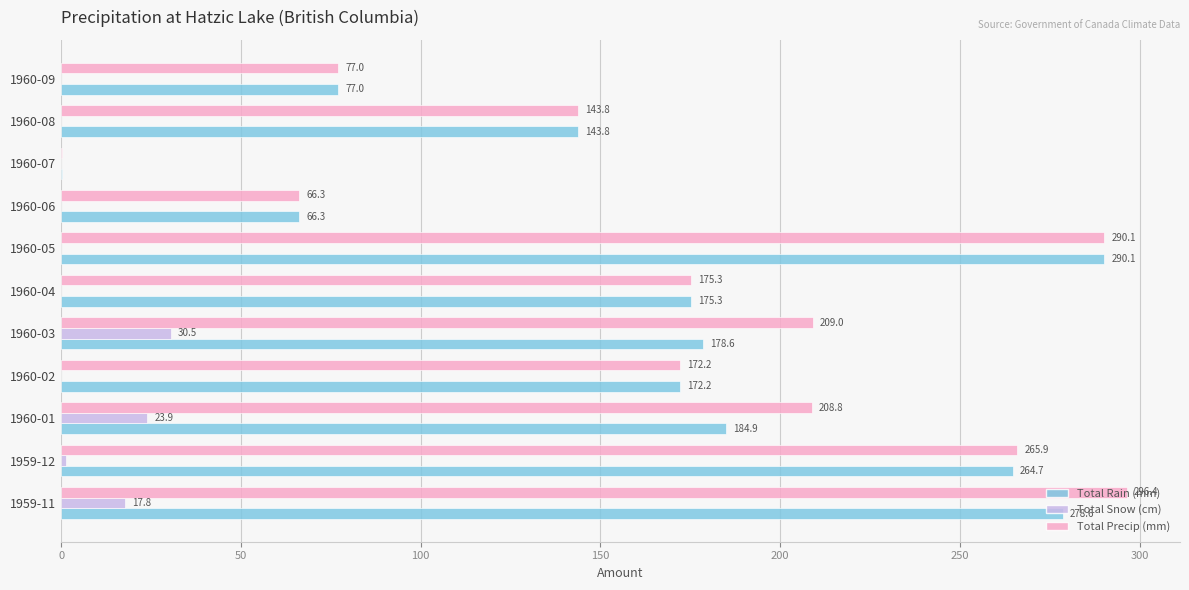

Read the Total Rain (mm) value at 1960-08.

143.8